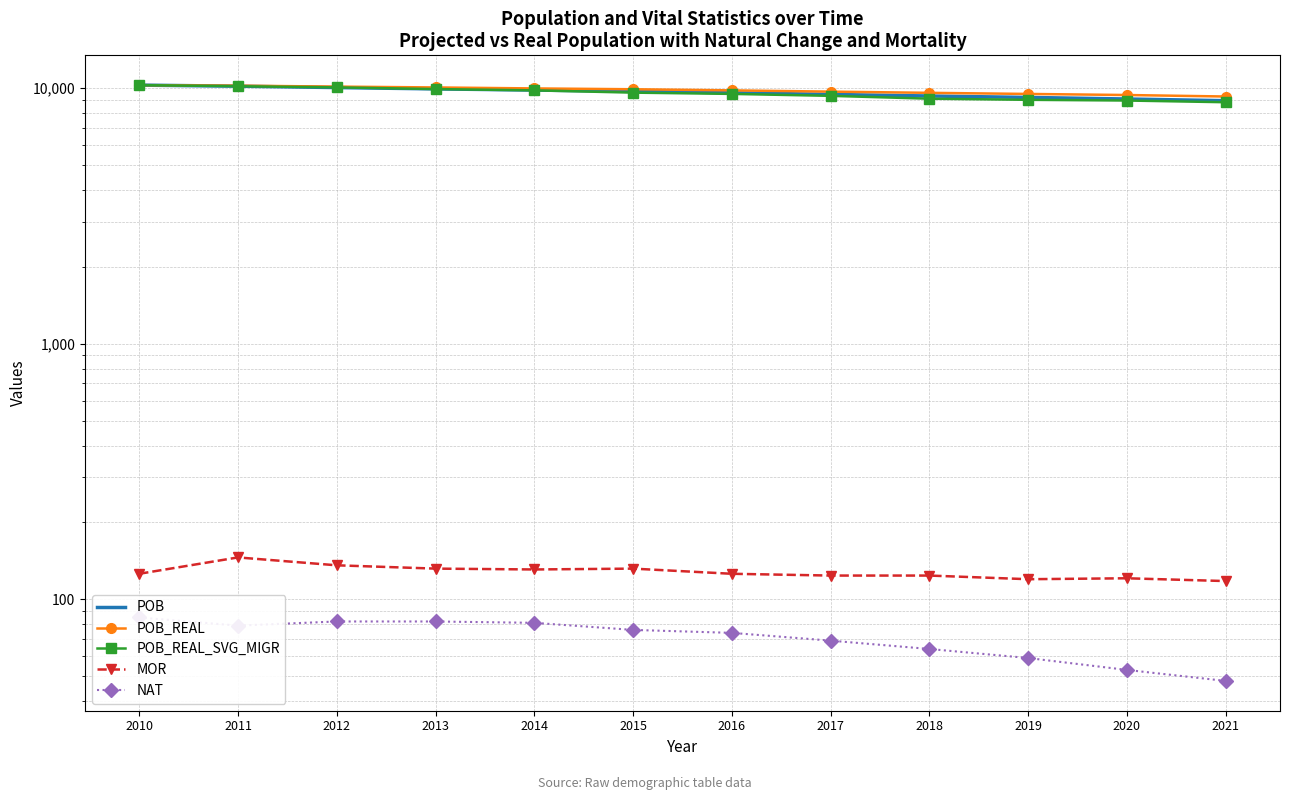

Which series has the largest range (max minus min)?

POB_REAL_SVG_MIGR